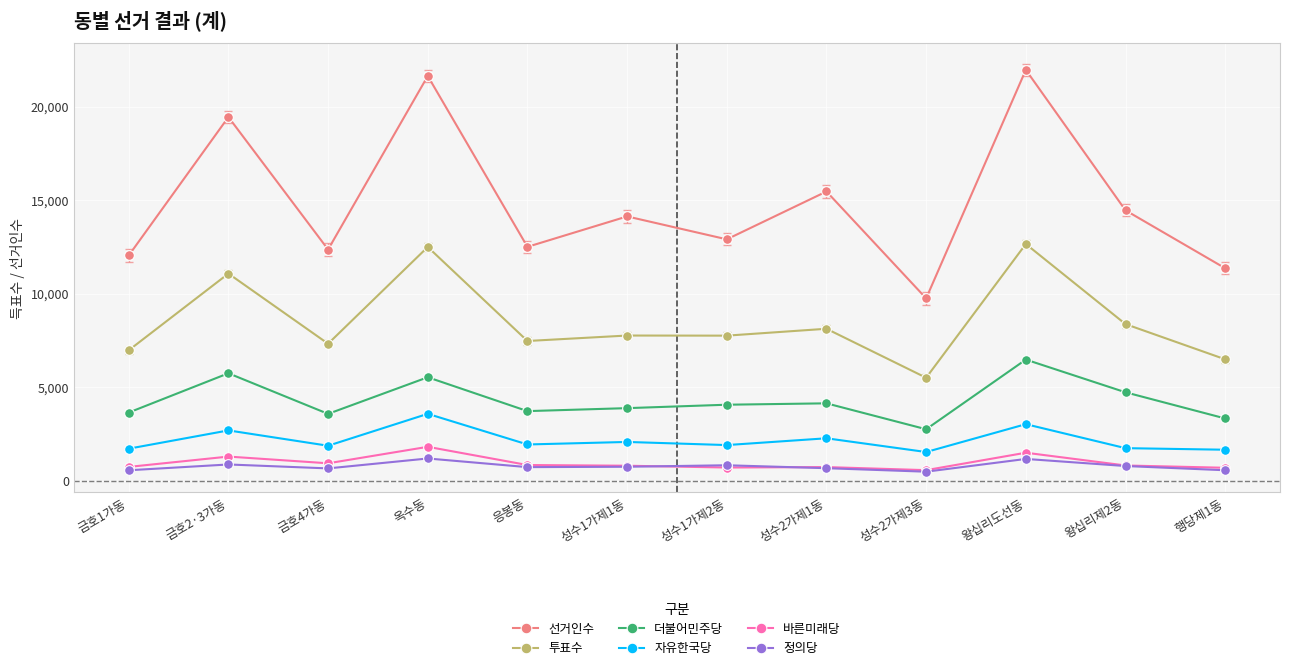

What is the spread (max minus min) of values at 행당제1동?

10797